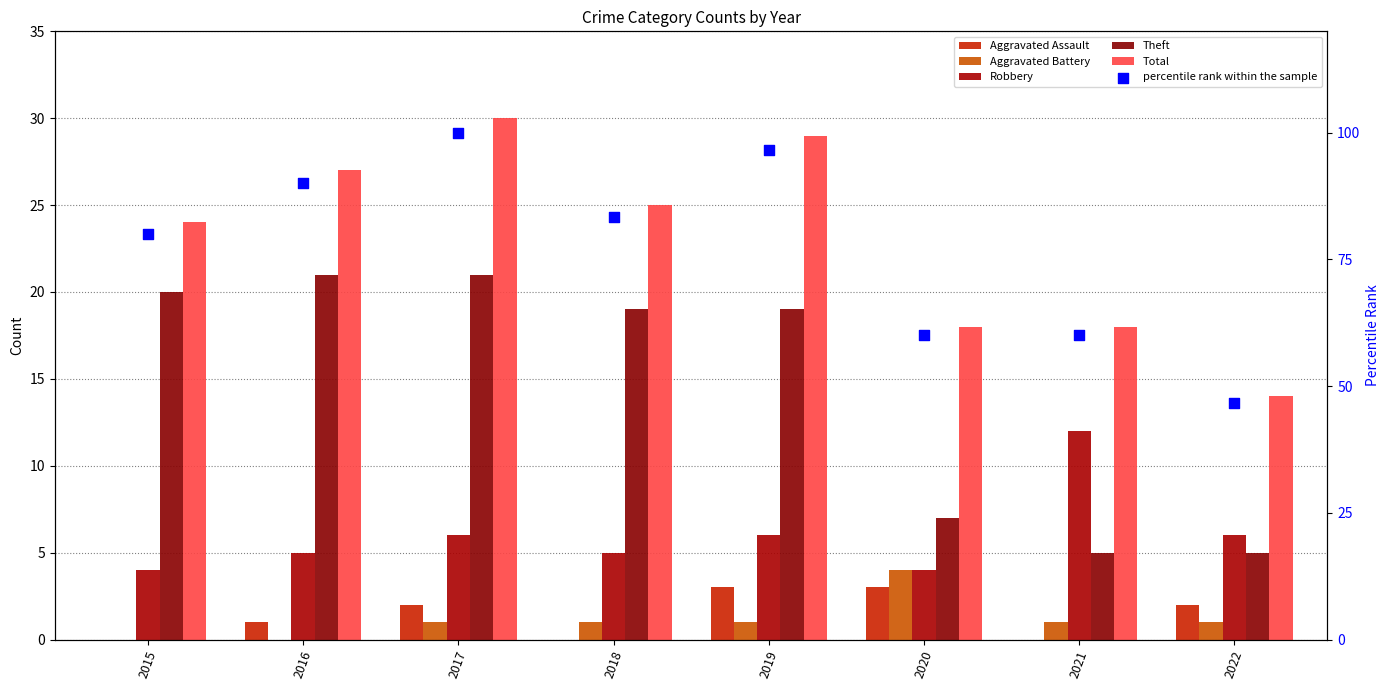

At which category is the sum across all series the highest?

2017